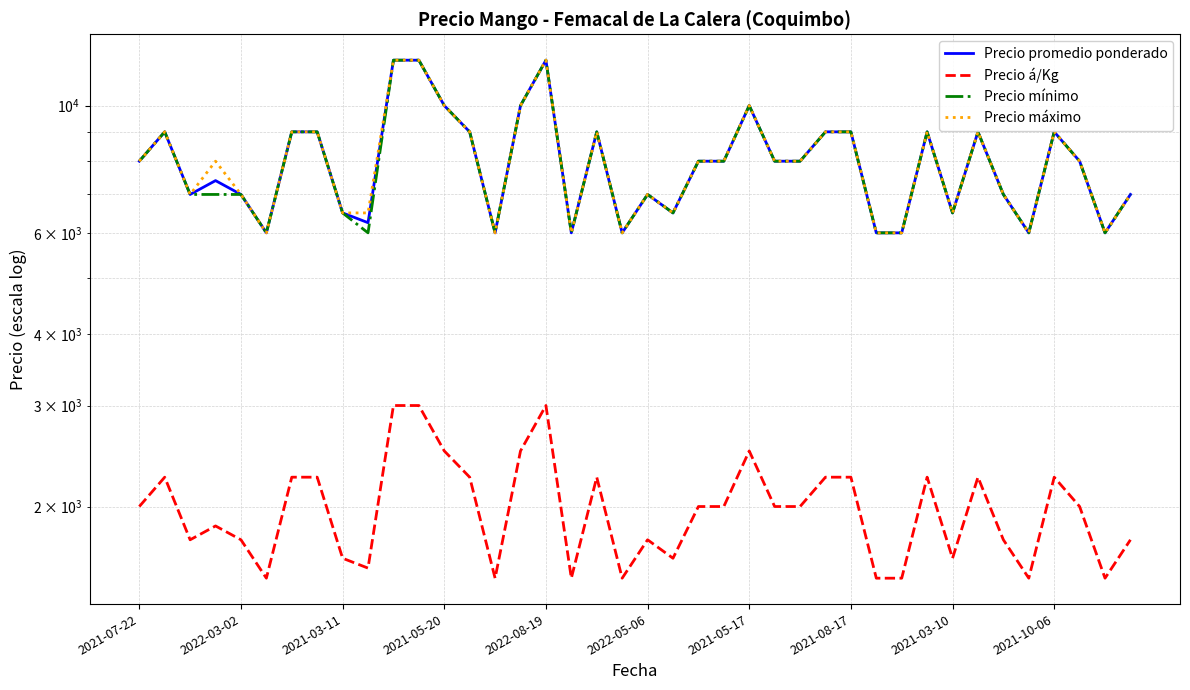

True or false: Precio máximo and Precio promedio ponderado intersect in this chart.

False